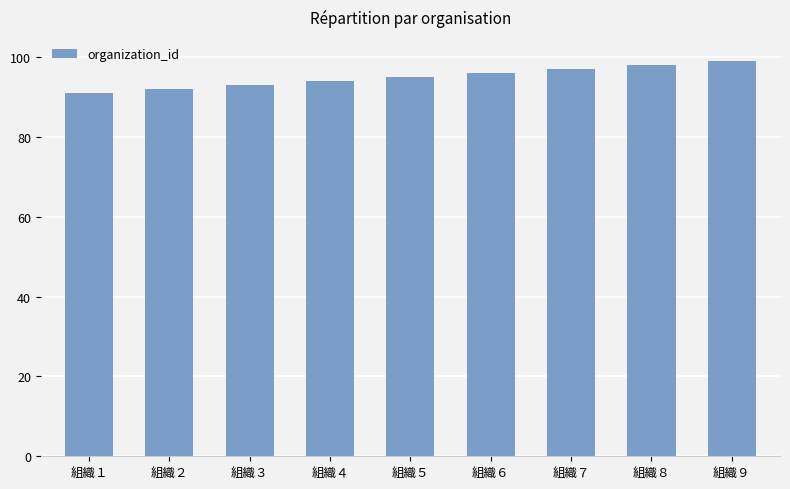

Reading left to right, what are all the values shown in this chart?

組織１=91	組織２=92	組織３=93	組織４=94	組織５=95	組織６=96	組織７=97	組織８=98	組織９=99